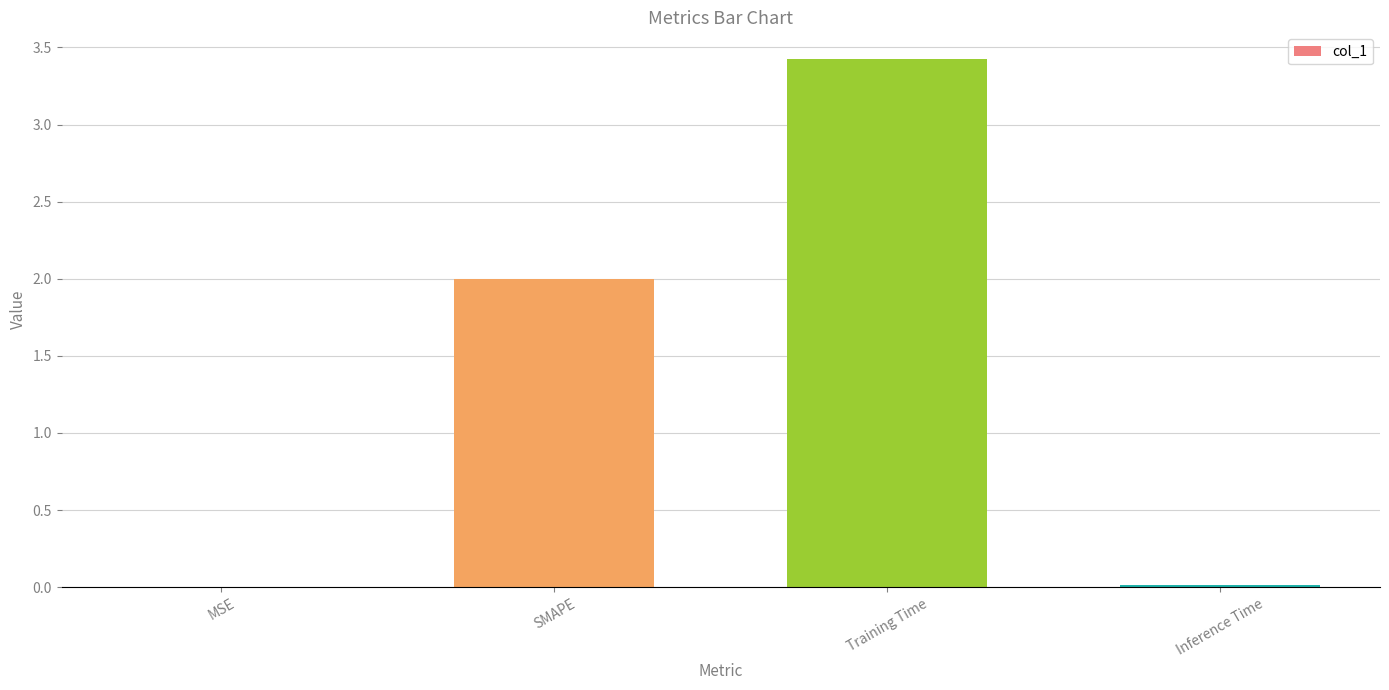

Between SMAPE and Training Time, which is larger?

Training Time